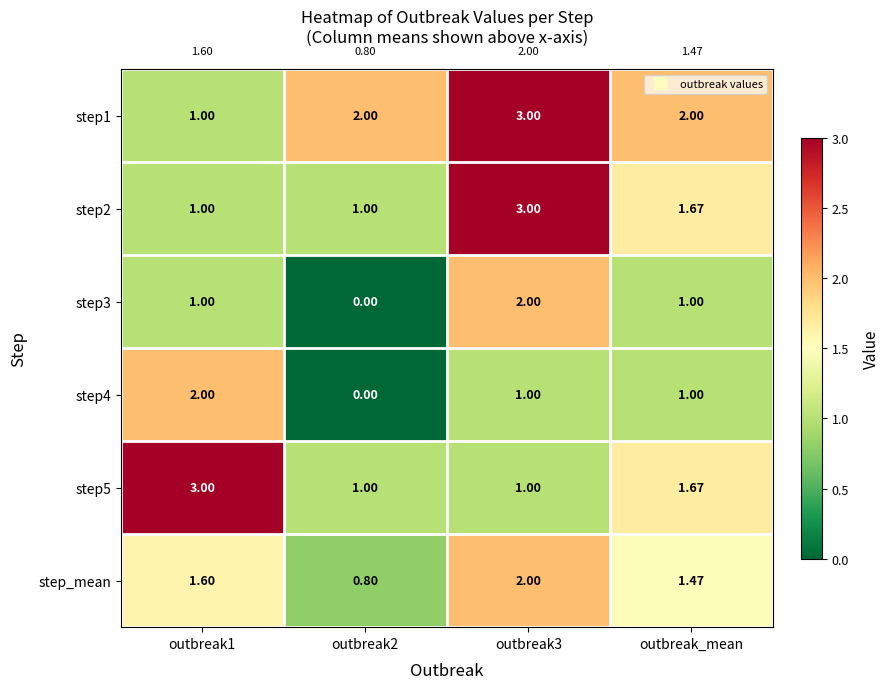

Where is step2 nearest to the value 2?

outbreak_mean